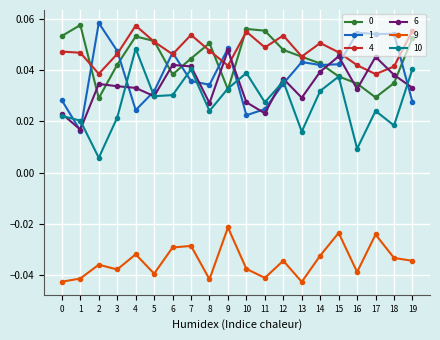

Is it true that 4 equals 0.1 at 13?

False